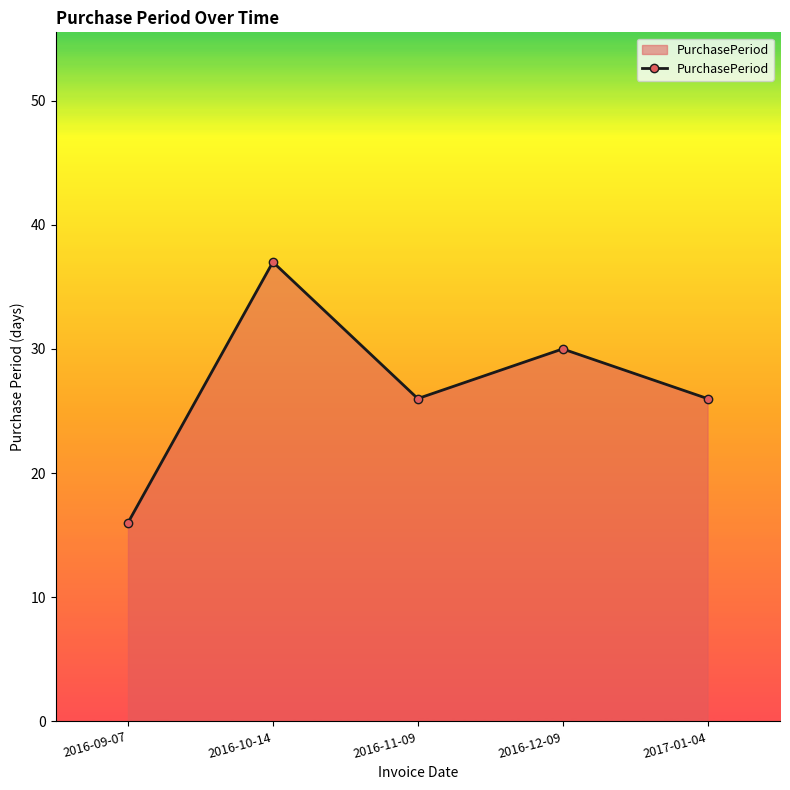

Reading right to left, transcribe all the data shown in this chart.

2017-01-04=26	2016-12-09=30	2016-11-09=26	2016-10-14=37	2016-09-07=16